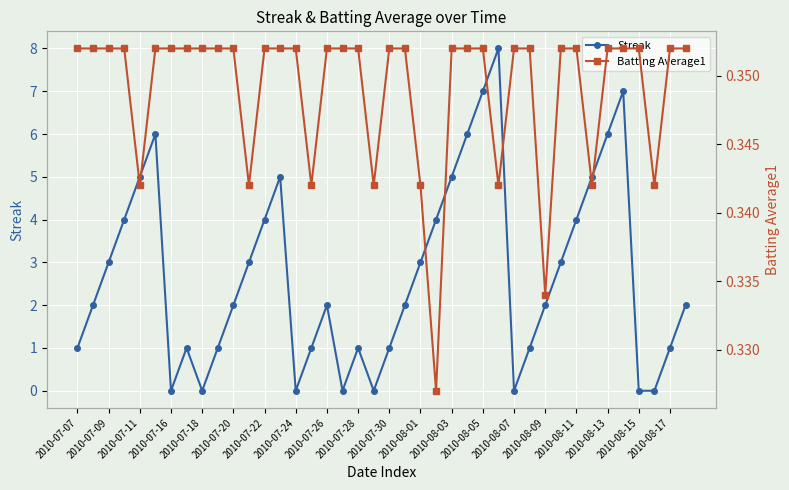

True or false: Streak has more than 1 points higher than both neighbors.

True